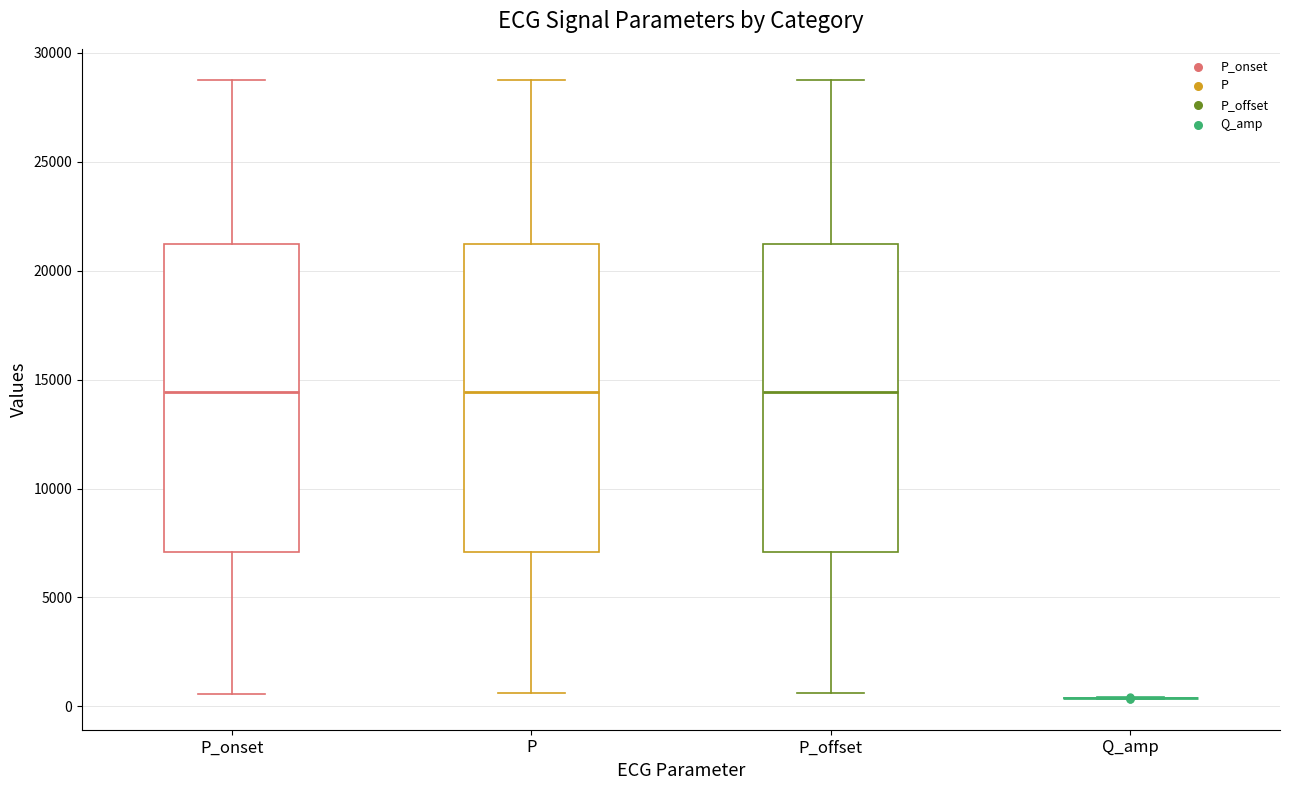

Reading left to right, read every box against the y-axis: the position of its median line, the range the box covers, and the ends of its whiskers. The values are not printed on the chart, so give them approximately, as read against the axis.

P_onset: median 14500, box 7000 to 21000, whiskers 500 to 28500
P: median 14500, box 7000 to 21000, whiskers 500 to 29000
P_offset: median 14500, box 7000 to 21000, whiskers 500 to 29000
Q_amp: box collapsed to a line at 500, whiskers 500 to 500